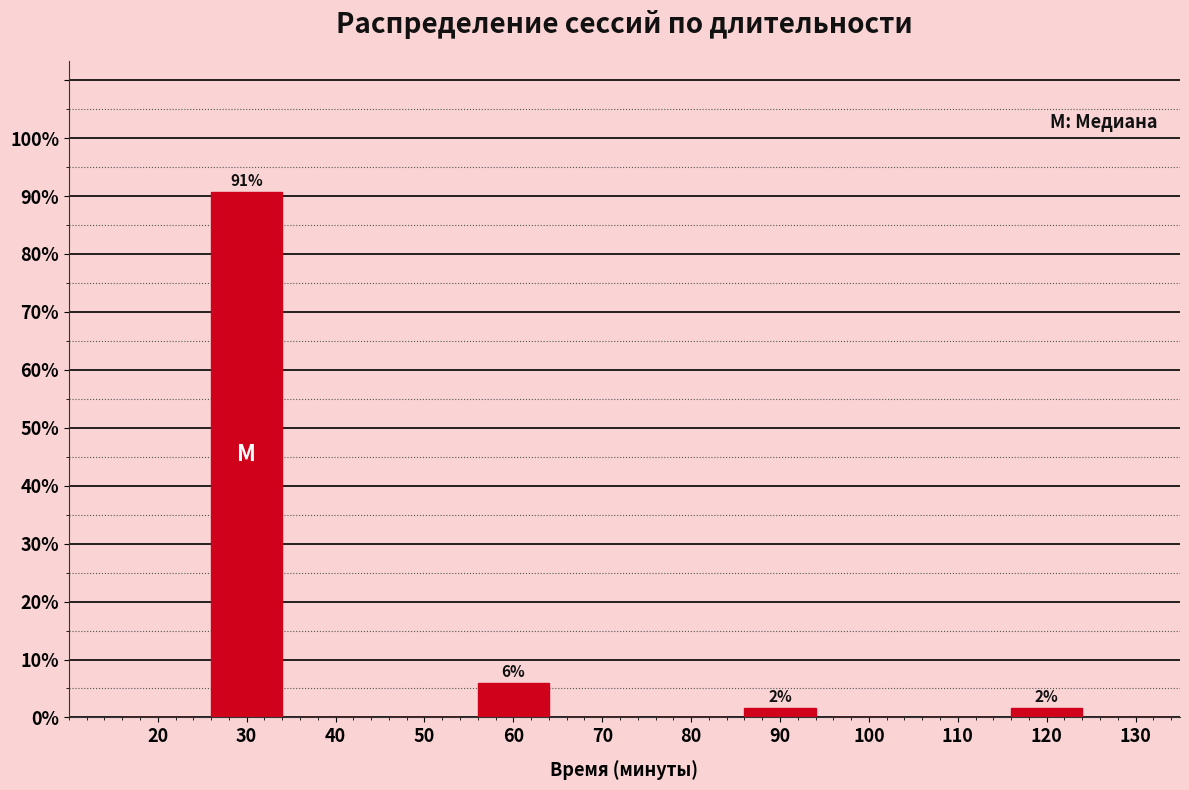

Reading left to right, list all the values displayed in this chart.

20=0.0	30=90.7	40=0.0	50=0.0	60=5.9	70=0.0	80=0.0	90=1.7	100=0.0	110=0.0	120=1.7	130=0.0